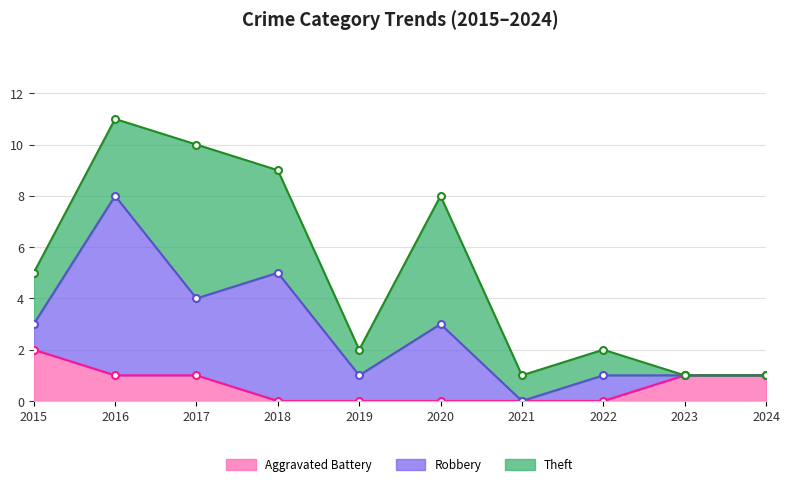

Read the Aggravated Battery value at 2015.

2